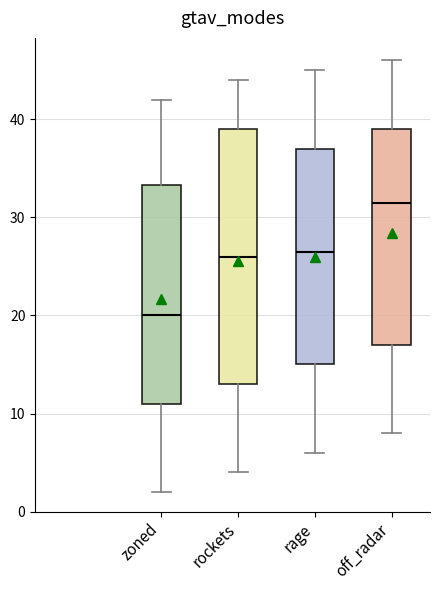

Which box has the highest median line?

off_radar